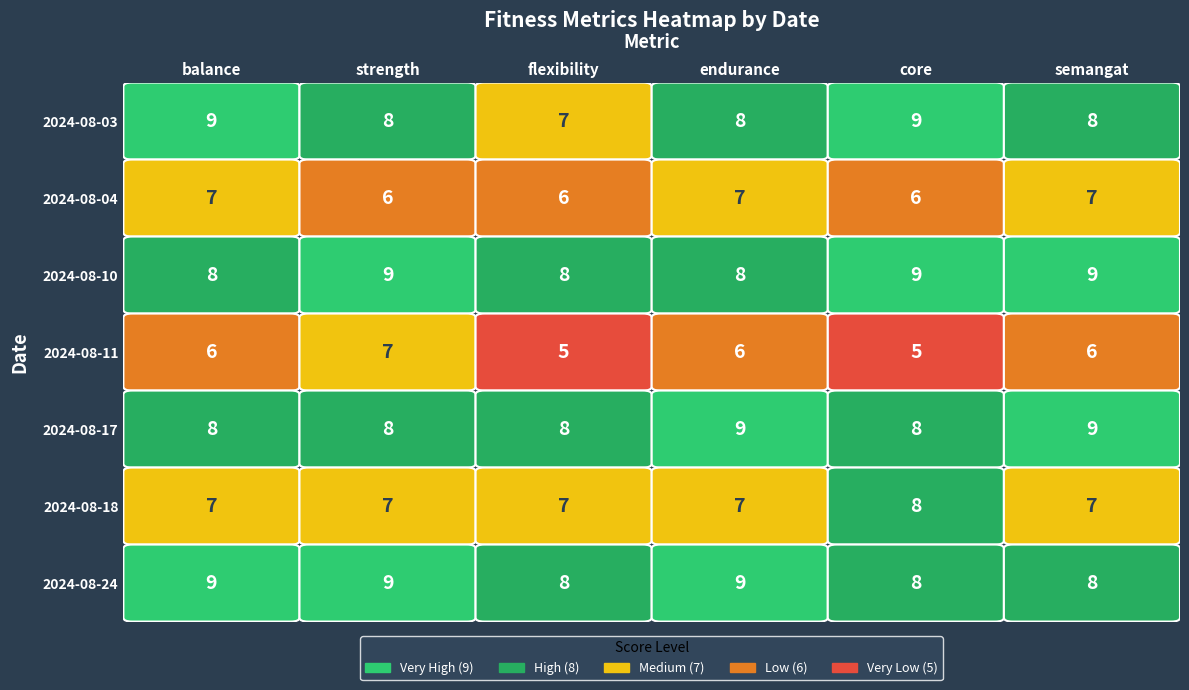

What is the difference between the maximum and second lowest values in the 2024-08-10 series?

1